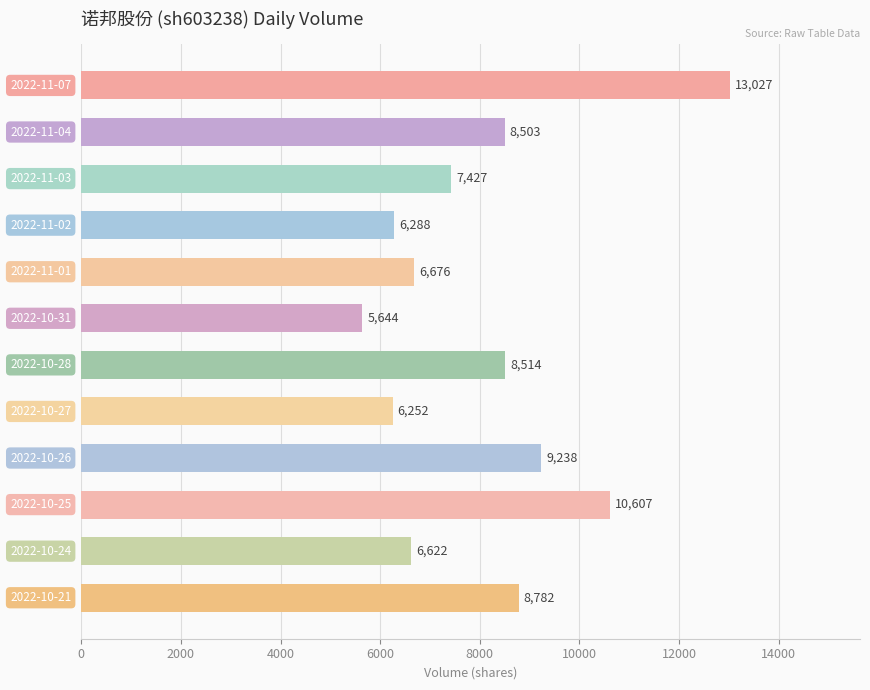

Reading bottom to top, list all the values displayed in this chart.

8782	6622	10607	9238	6252	8514	5644	6676	6288	7427	8503	13027